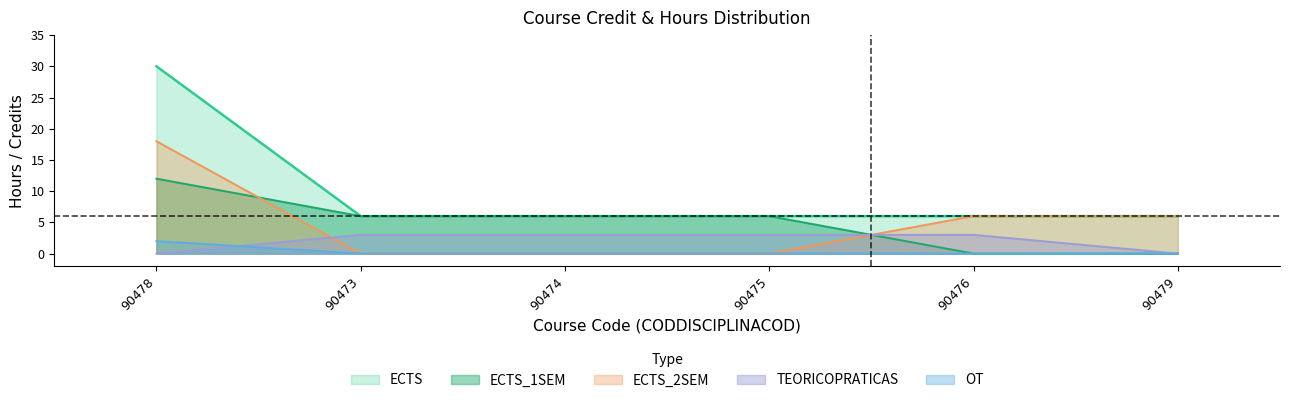

The value of ECTS_2SEM at 90476 is 6. True or false?

True